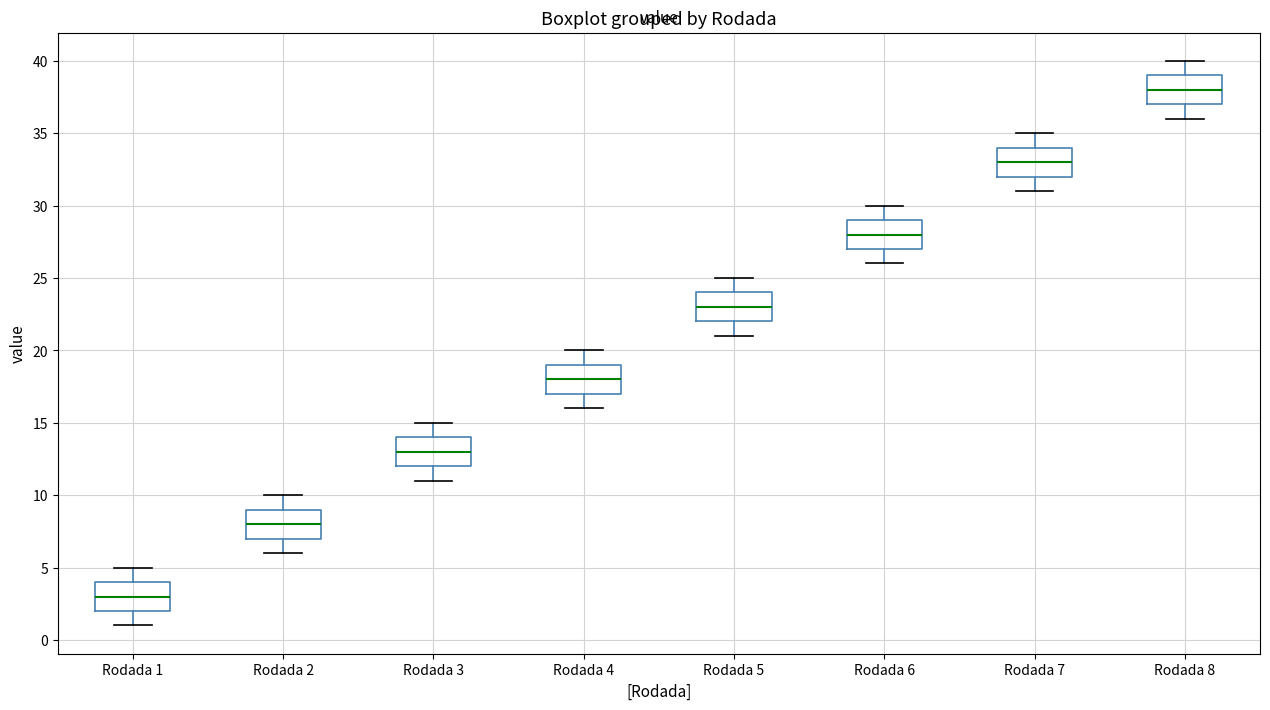

Reading left to right, transcribe this box plot: for each box, give where its median line is, the range the box spans, and where its two whiskers end, as read against the y-axis. The values are not printed on the chart, so give them approximately, as read against the axis.

Rodada 1: median 3, box 2 to 4, whiskers 1 to 5
Rodada 2: median 8, box 7 to 9, whiskers 6 to 10
Rodada 3: median 13, box 12 to 14, whiskers 11 to 15
Rodada 4: median 18, box 17 to 19, whiskers 16 to 20
Rodada 5: median 23, box 22 to 24, whiskers 21 to 25
Rodada 6: median 28, box 27 to 29, whiskers 26 to 30
Rodada 7: median 33, box 32 to 34, whiskers 31 to 35
Rodada 8: median 38, box 37 to 39, whiskers 36 to 40